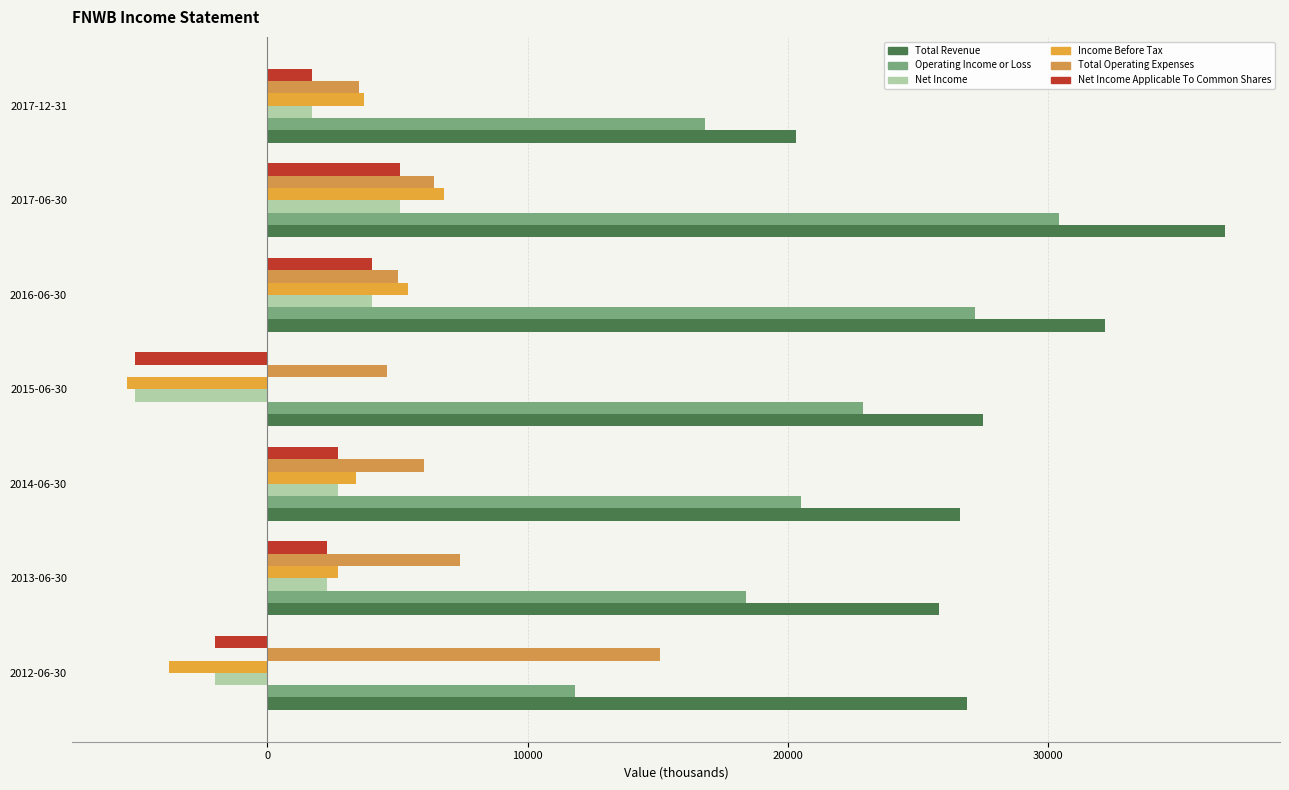

What are all the series names shown in the legend?

Total Revenue, Operating Income or Loss, Net Income, Income Before Tax, Total Operating Expenses, Net Income Applicable To Common Shares